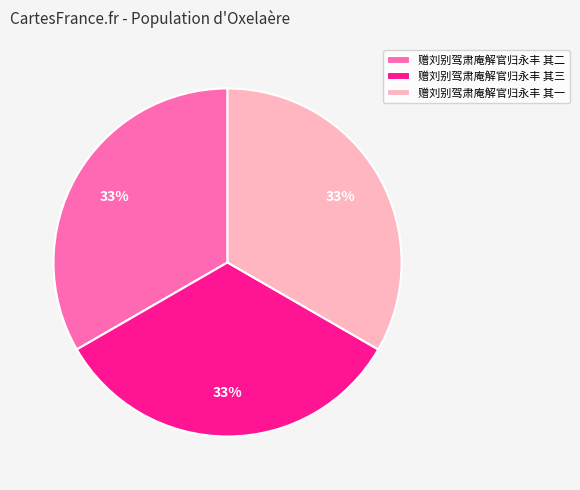

How many slices are in this pie chart?

3